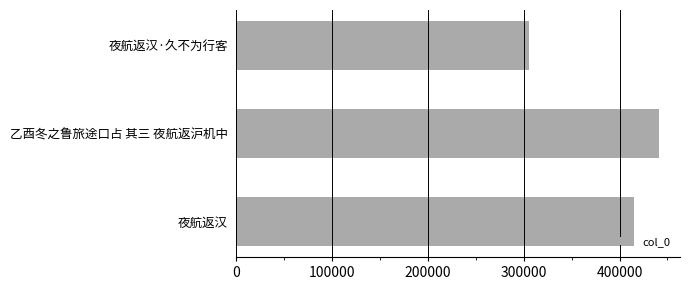

Read the value at 乙酉冬之鲁旅途口占 其三 夜航返沪机中, to the nearest 10.

441040